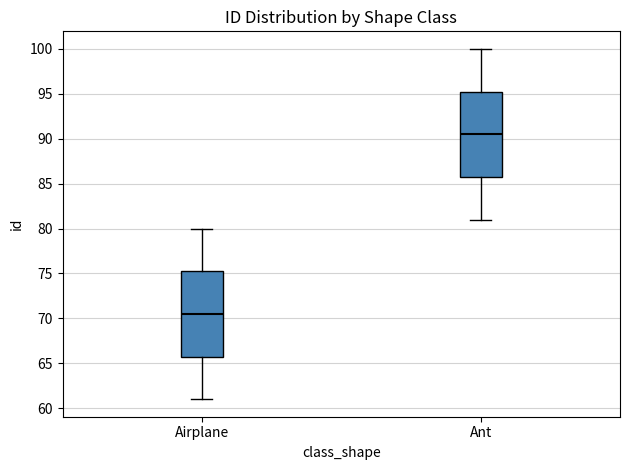

Reading left to right, read every box against the y-axis: the position of its median line, the range the box covers, and the ends of its whiskers. The values are not printed on the chart, so give them approximately, as read against the axis.

Airplane: median 70.5, box 66.0 to 75.5, whiskers 61.0 to 80.0
Ant: median 90.5, box 86.0 to 95.5, whiskers 81.0 to 100.0